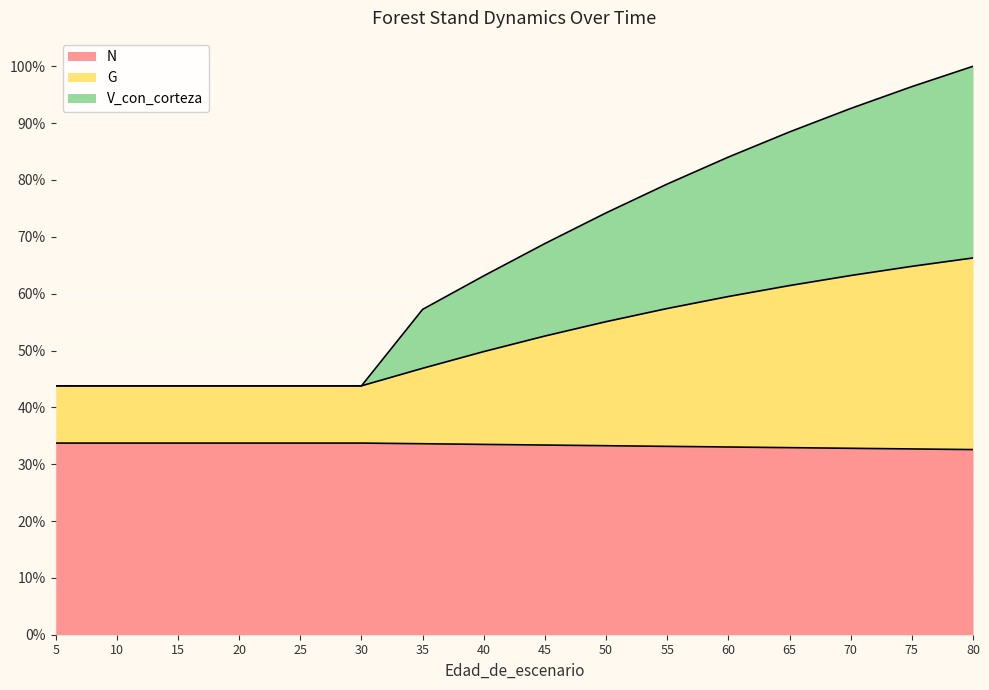

The V_con_corteza series shows 187.3 at 40. True or false?

True